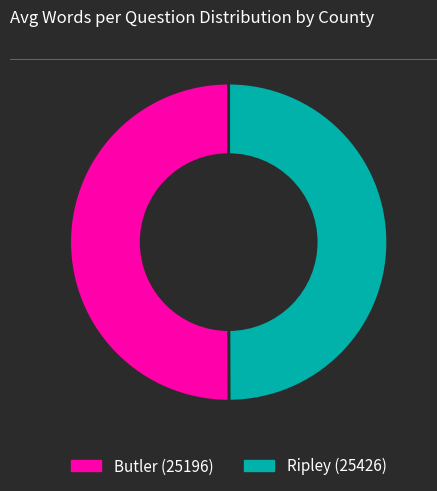

How many slices are in this pie chart?

2